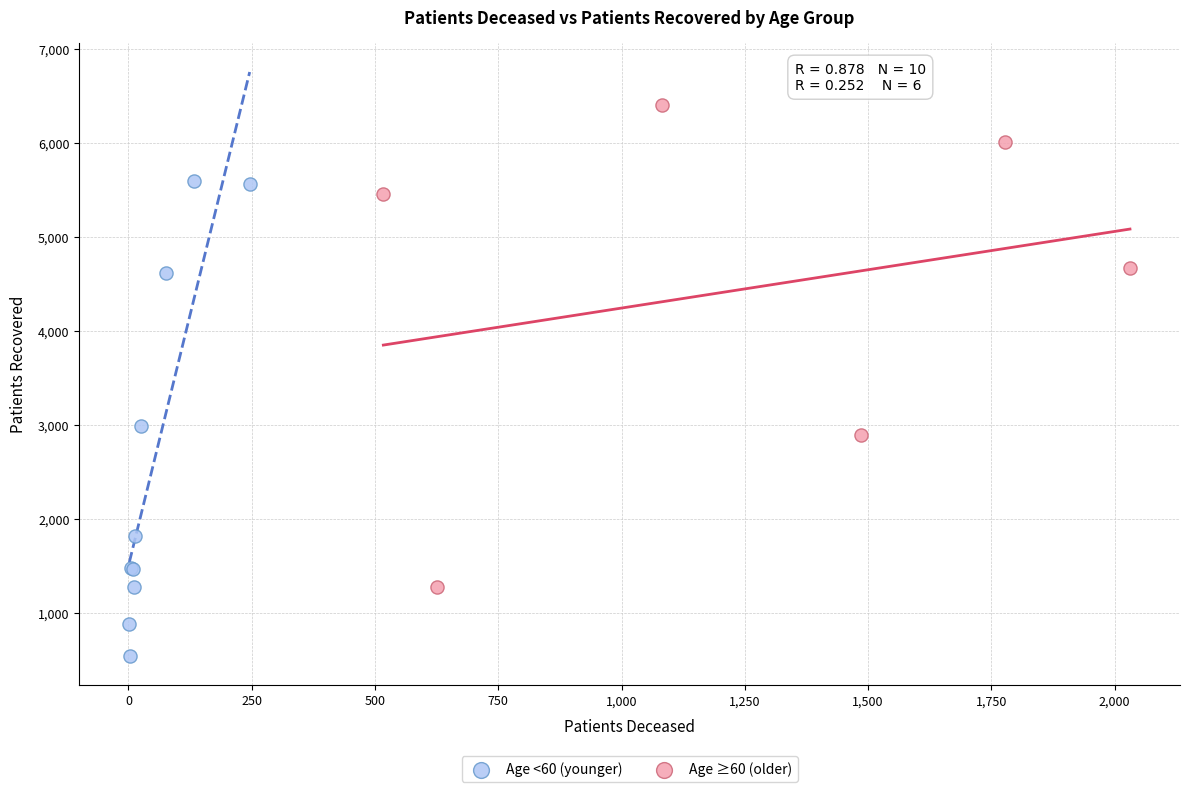

Which series contains the highest Y value?

Age ≥60 (older)